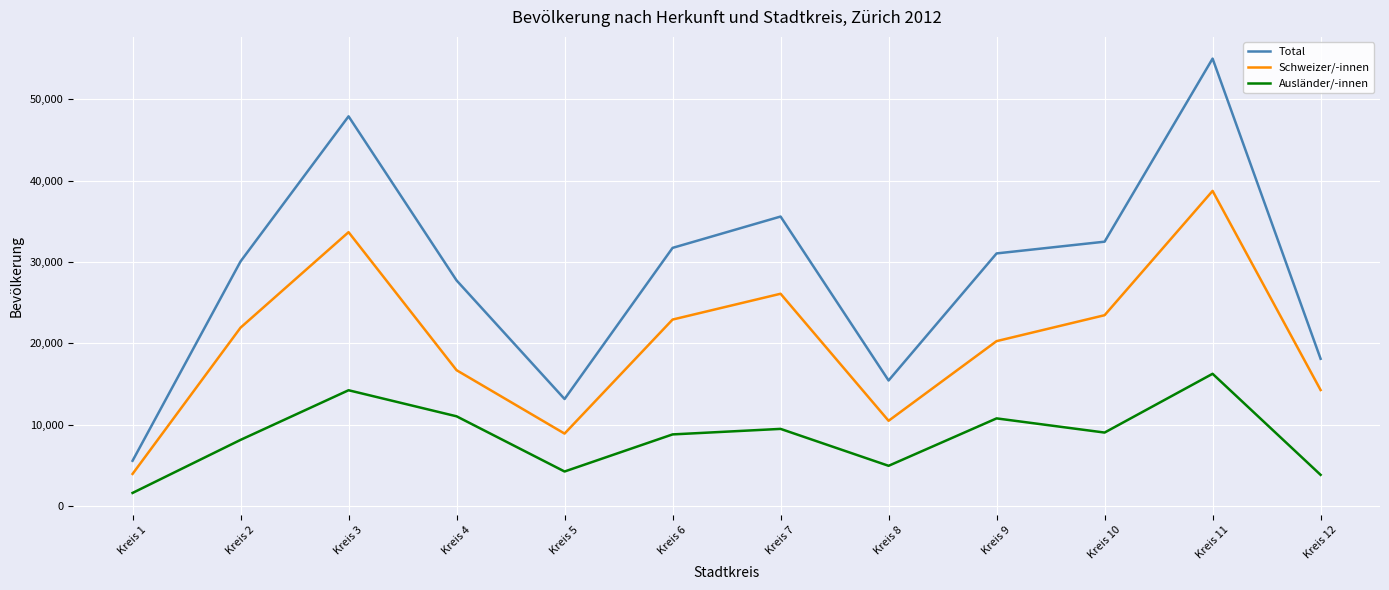

True or false: Schweizer/-innen has a value of 38755 at Kreis 11.

True